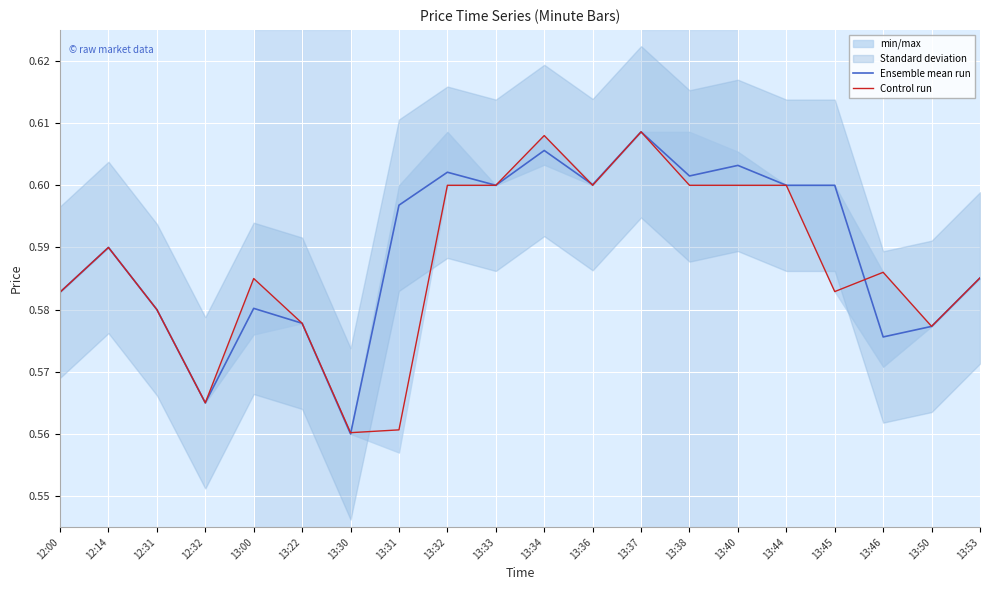

At which category does Control run reach its first local peak?

12:14